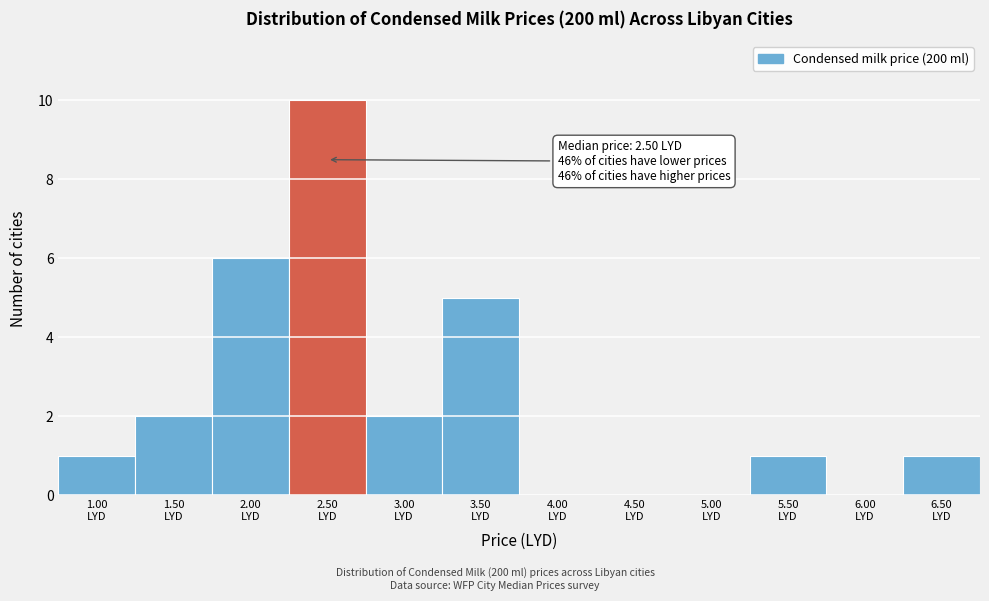

Which range on the x-axis has the tallest bar?

2.25 to 2.75